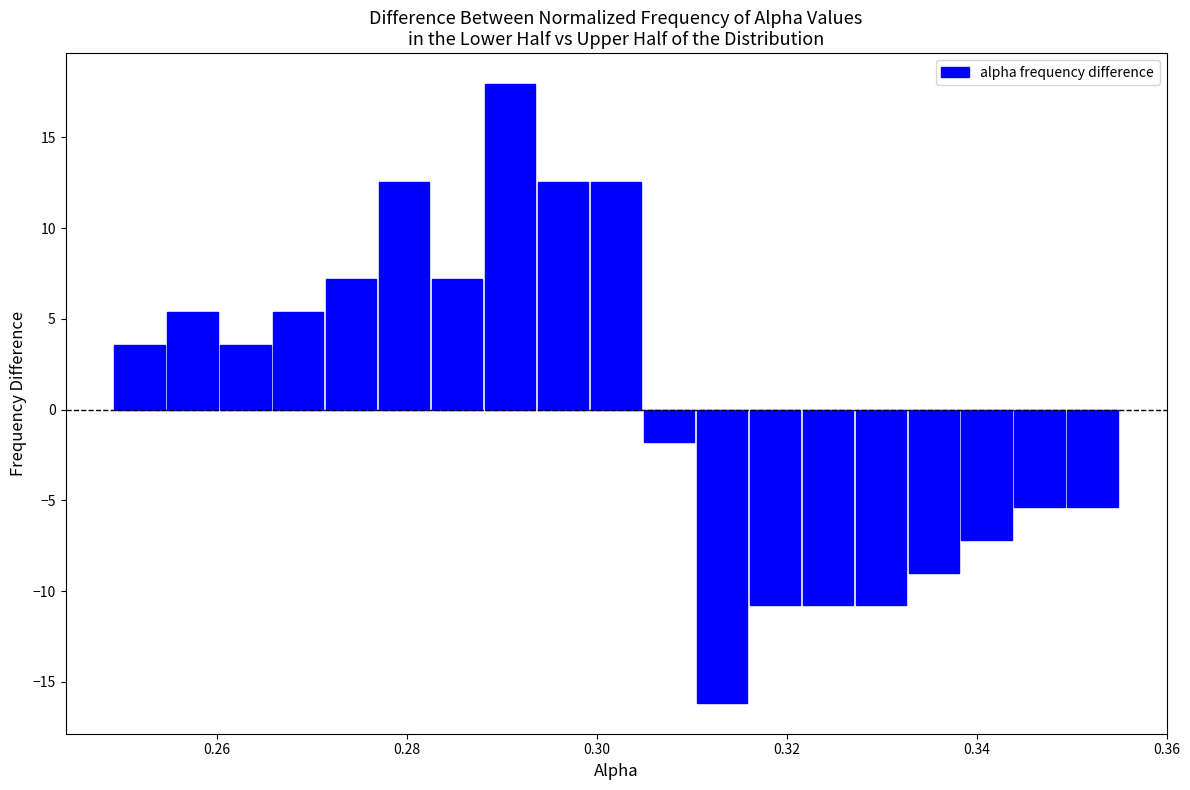

Around what value on the x-axis is the tallest bar? Give the approximate position of its centre, as read against the axis.

0.290